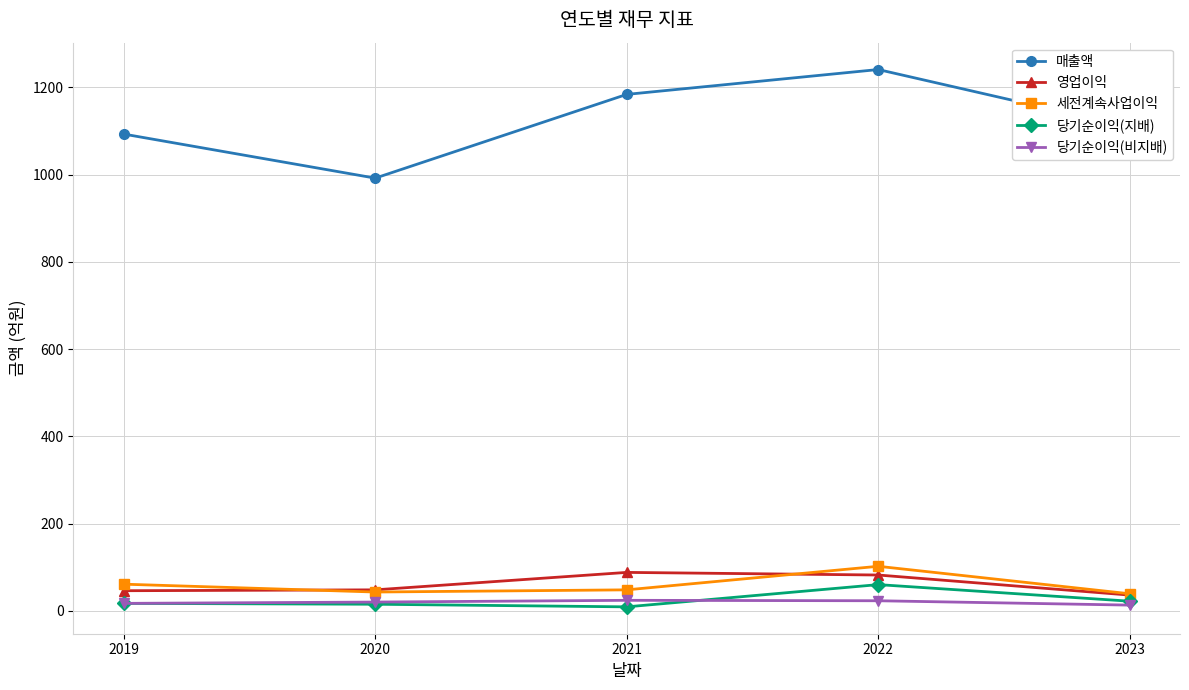

True or false: 매출액 and 영업이익 intersect in this chart.

False